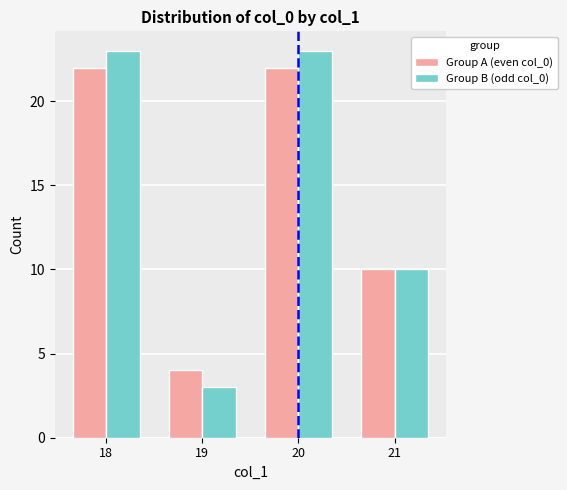

Which series has the largest range (max minus min)?

Group B (odd col_0)